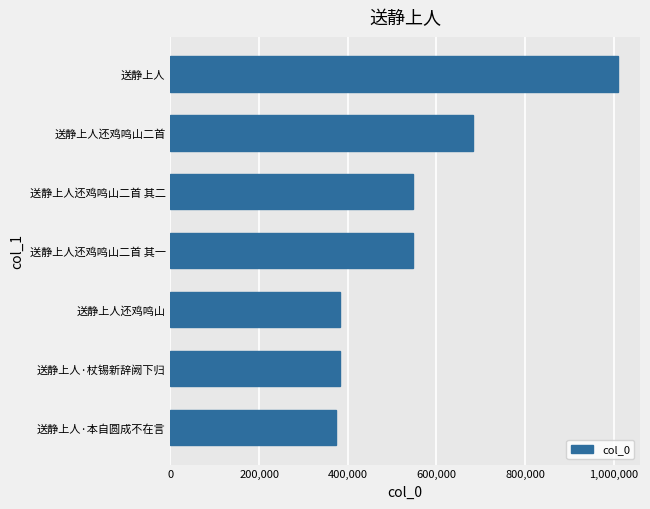

What is the maximum value shown in the chart?

1008839